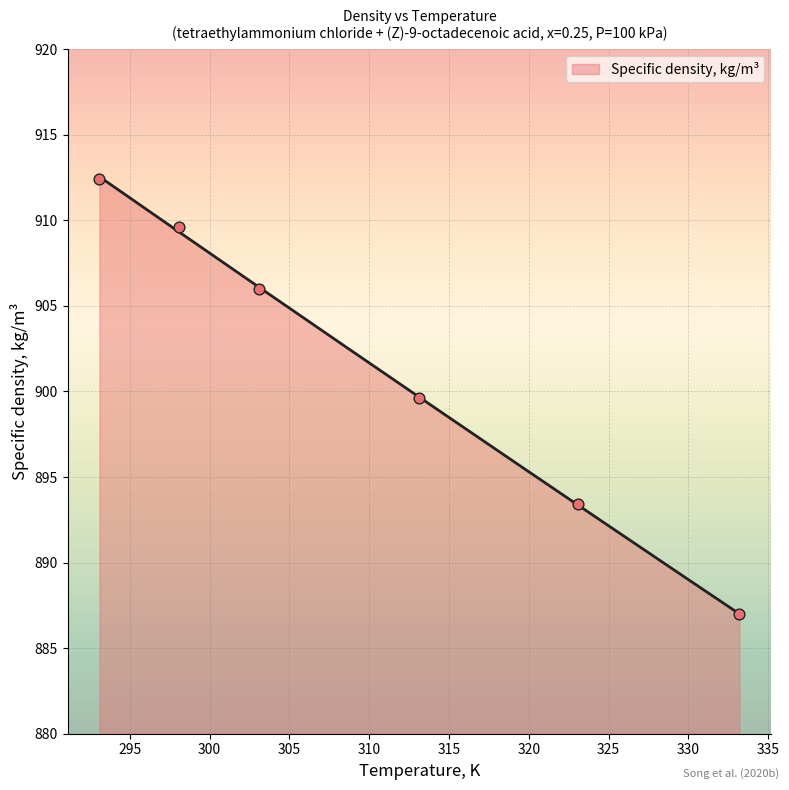

What is the change in value from 298.1 to 323.1?

-16.2